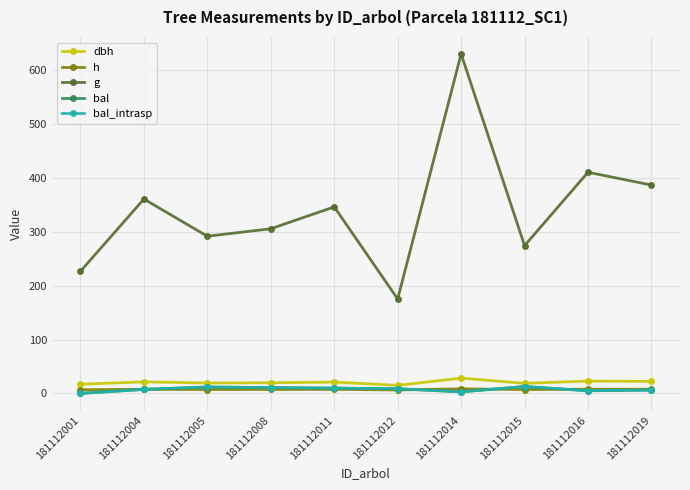

Reading left to right, transcribe all the data shown in this chart.

dbh: 181112001=17.0	181112004=21.4	181112005=19.3	181112008=19.7	181112011=21.0	181112012=14.9	181112014=28.3	181112015=18.7	181112016=22.9	181112019=22.2
h: 181112001=6.7	181112004=7.5	181112005=7.2	181112008=7.3	181112011=7.5	181112012=6.3	181112014=8.4	181112015=7.1	181112016=7.8	181112019=7.7
g: 181112001=226.8	181112004=361.0	181112005=291.9	181112008=305.8	181112011=346.4	181112012=175.3	181112014=630.6	181112015=274.4	181112016=410.8	181112019=387.0
bal: 181112001=0.0	181112004=7.4	181112005=11.8	181112008=10.8	181112011=9.7	181112012=8.6	181112014=2.9	181112015=12.7	181112016=4.9	181112019=6.2
bal_intrasp: 181112001=0.0	181112004=7.4	181112005=11.8	181112008=10.8	181112011=9.7	181112012=8.6	181112014=2.9	181112015=12.7	181112016=4.9	181112019=6.2